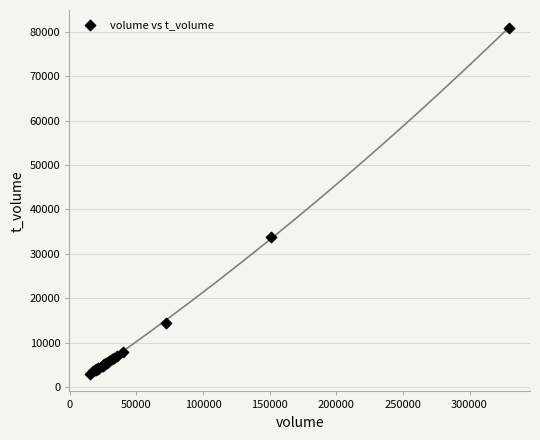

What Y value in the scatter plot is closest to 41983?

33798